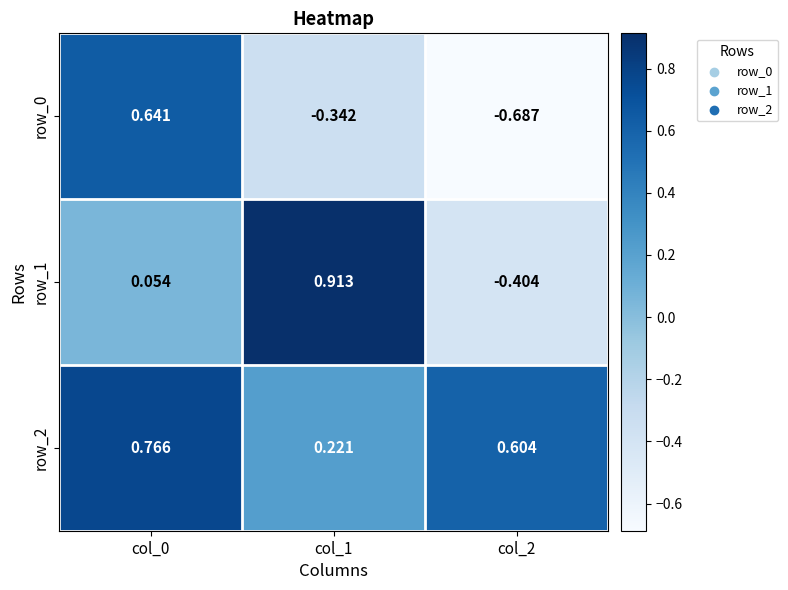

At which category is the sum across all series the highest?

col_0